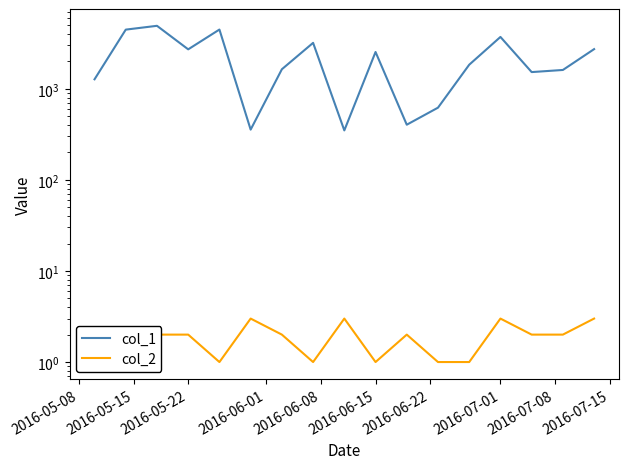

What is the highest value of the col_1 series?

4909